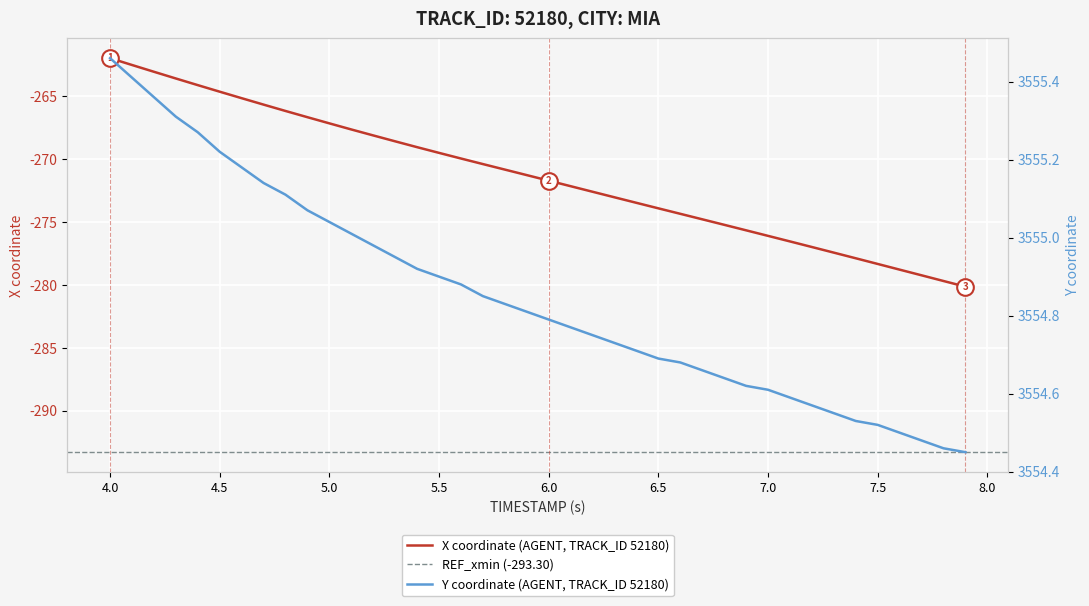

What is the maximum value for X coordinate (AGENT, TRACK_ID 52180)?

-262.0